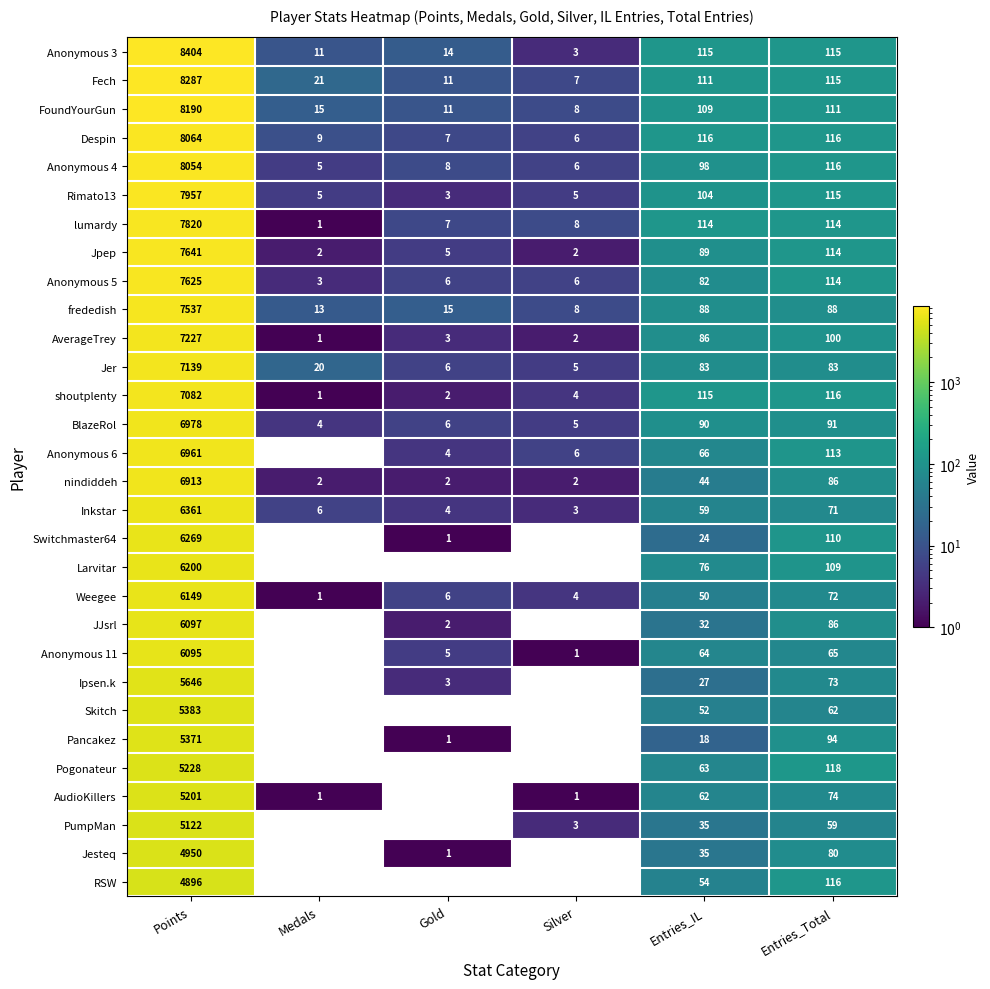

At which category does the chart reach its peak across all series?

Points